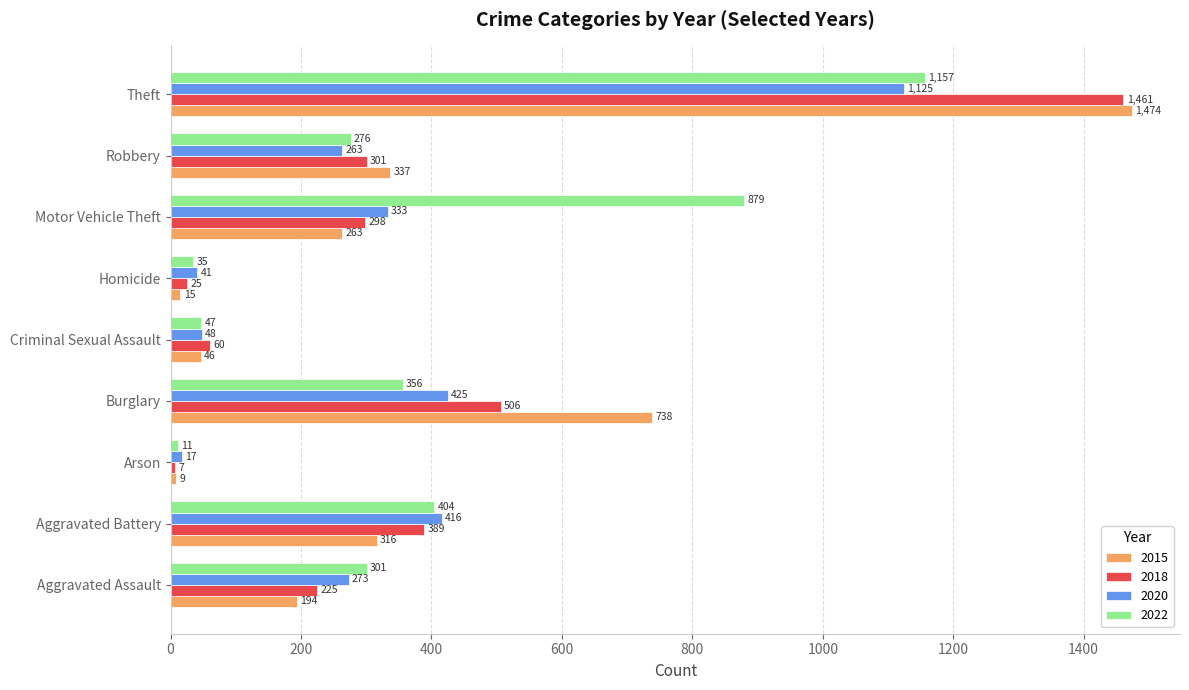

At how many categories does at least one series exceed 39?

8